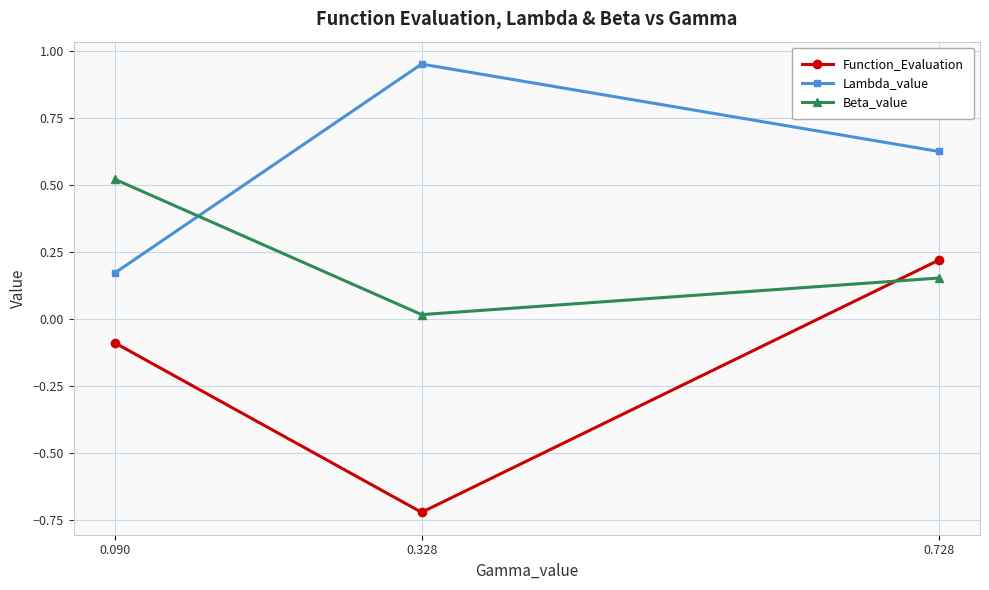

How many negative values does the Function_Evaluation series have?

2